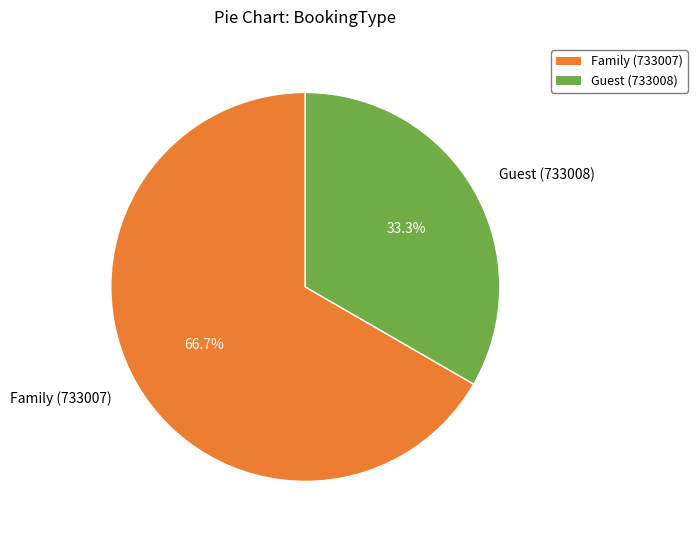

Which category has the smallest portion of the pie?

Guest (733008)